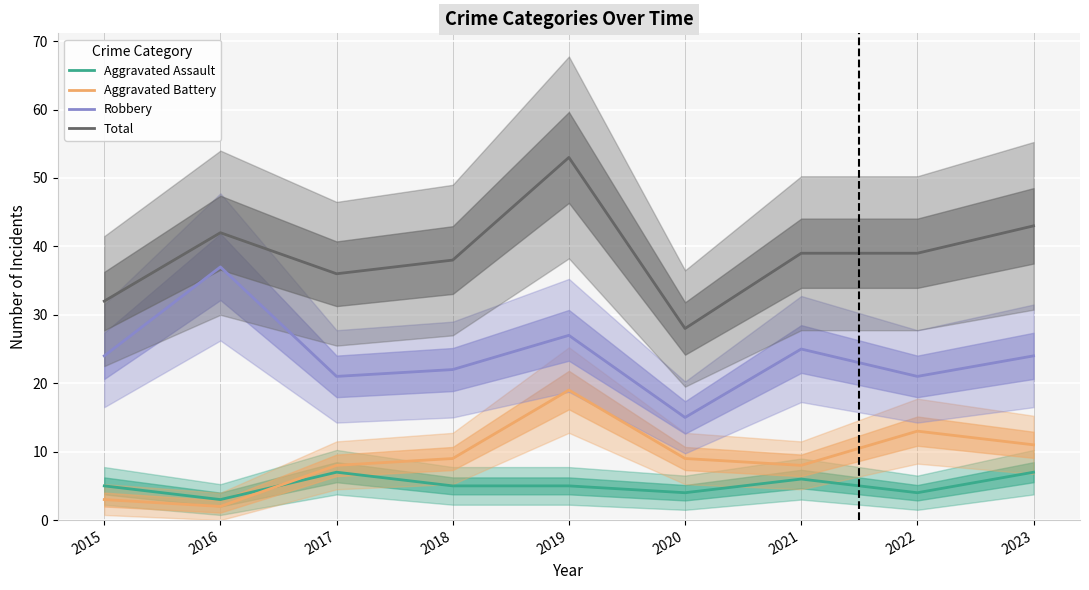

Is it true that Aggravated Battery equals 8 at 2017?

True